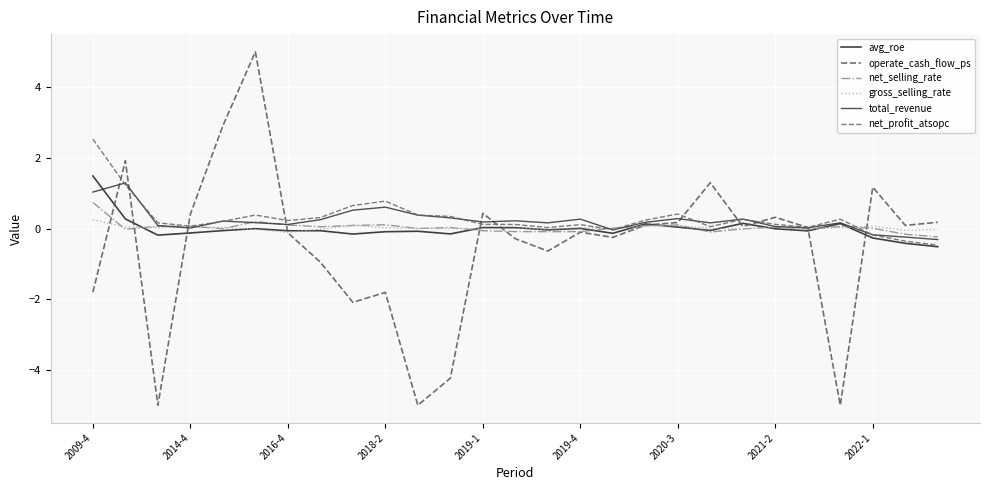

What is the maximum value shown in the chart?

5.0